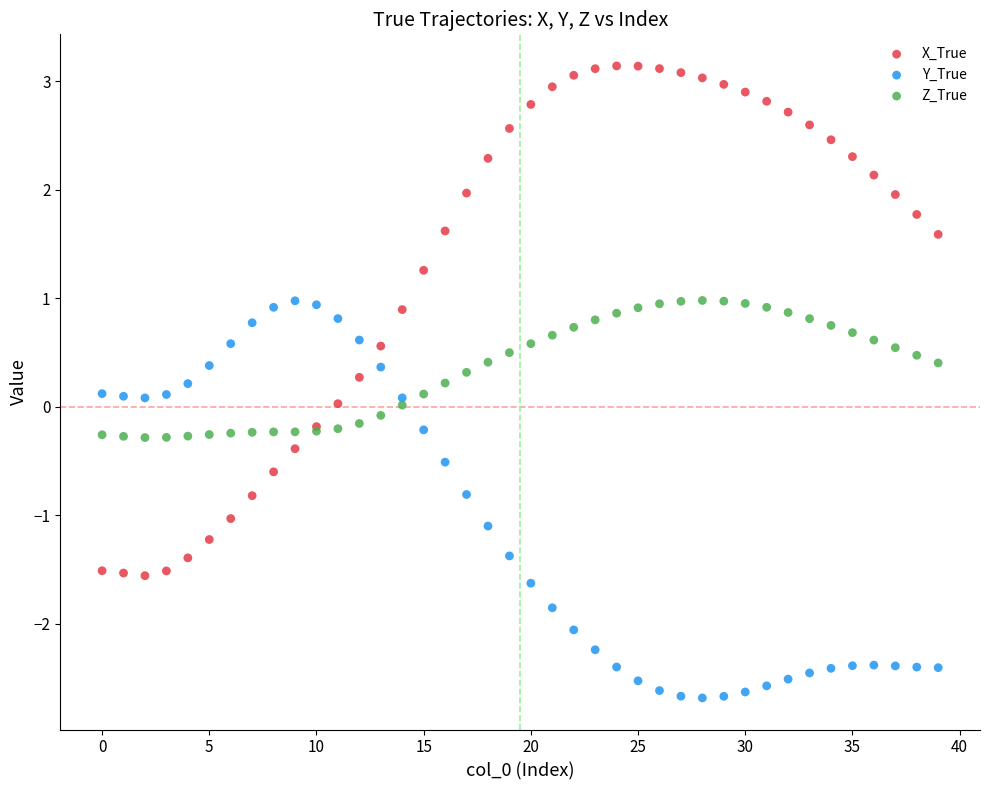

Which series has the widest spread of Y values?

X_True